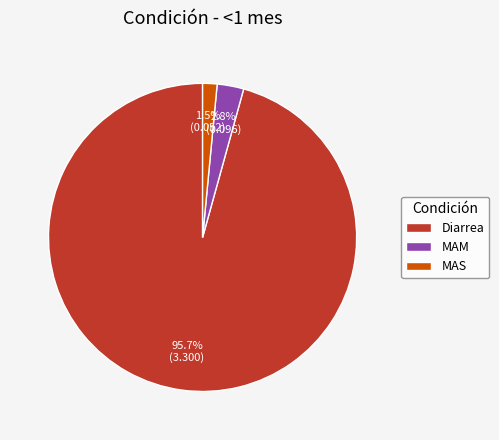

What is the largest slice in the pie chart?

Diarrea